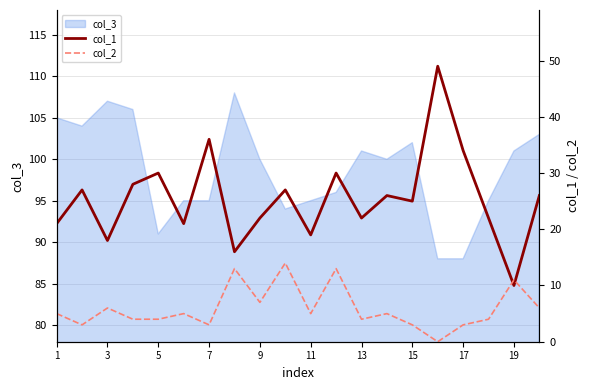

True or false: col_1 has more than 0 interior local peaks.

True